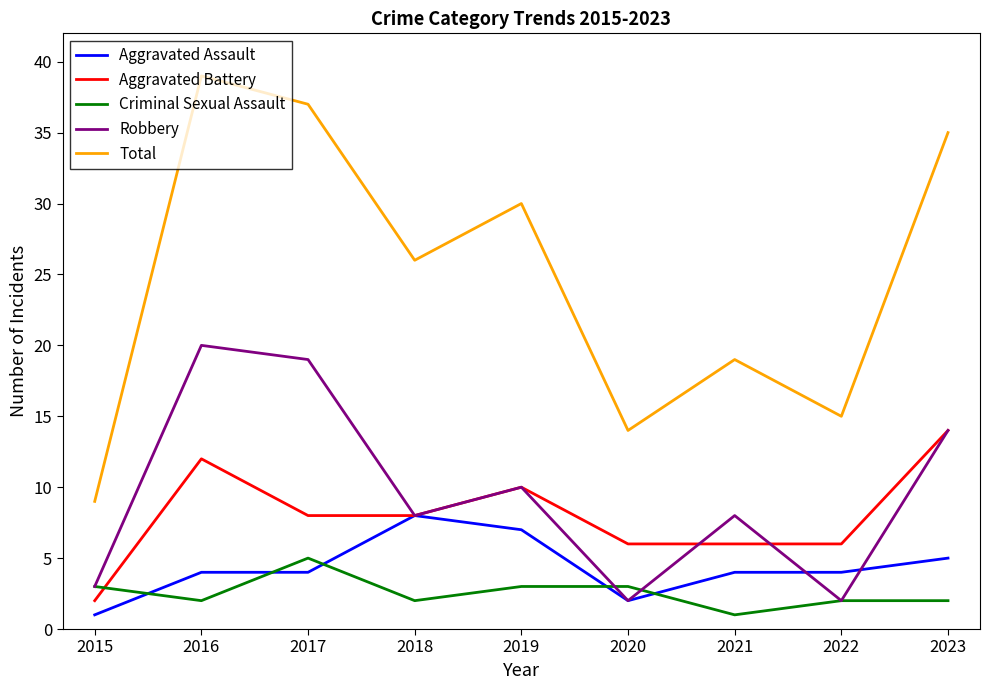

At which category is the sum across all series the highest?

2016